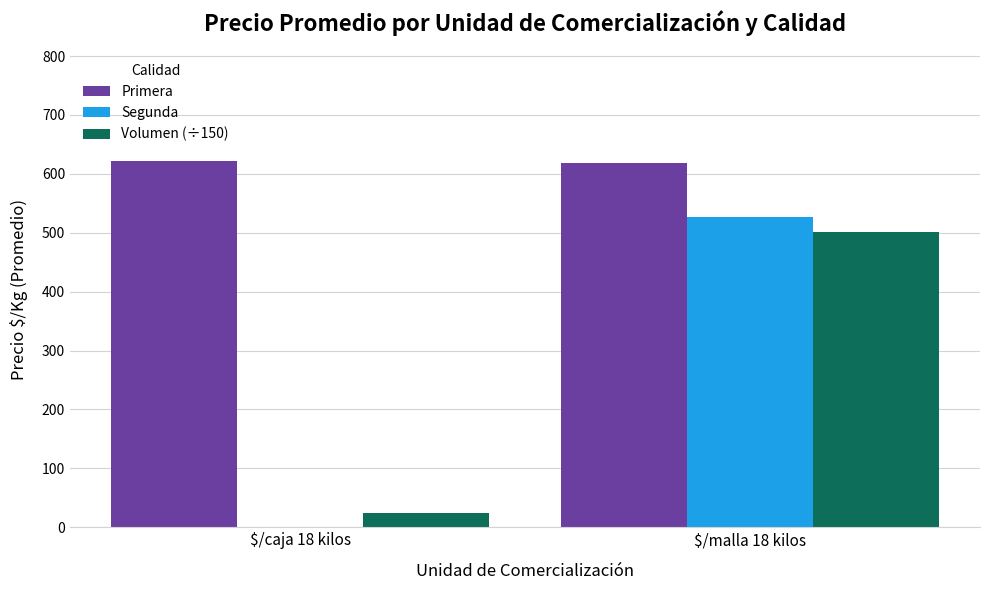

Which series has the largest total across all categories?

Primera